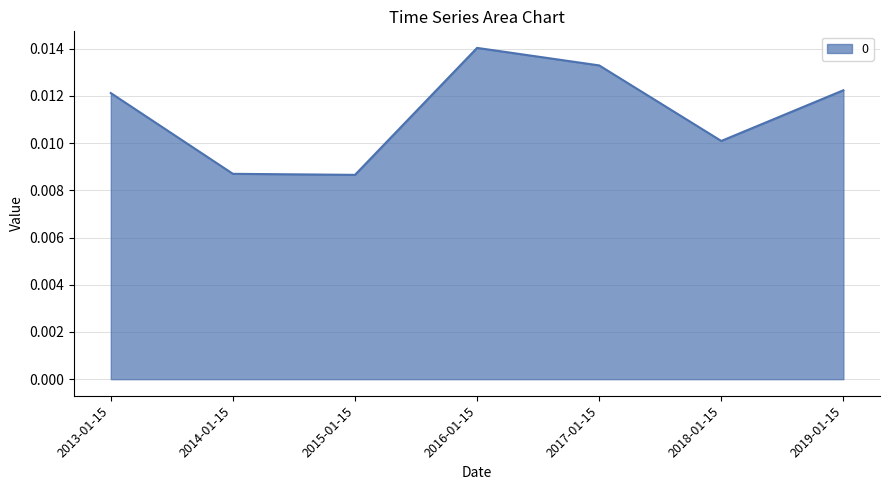

True or false: the data has more than 1 interior local peaks.

False